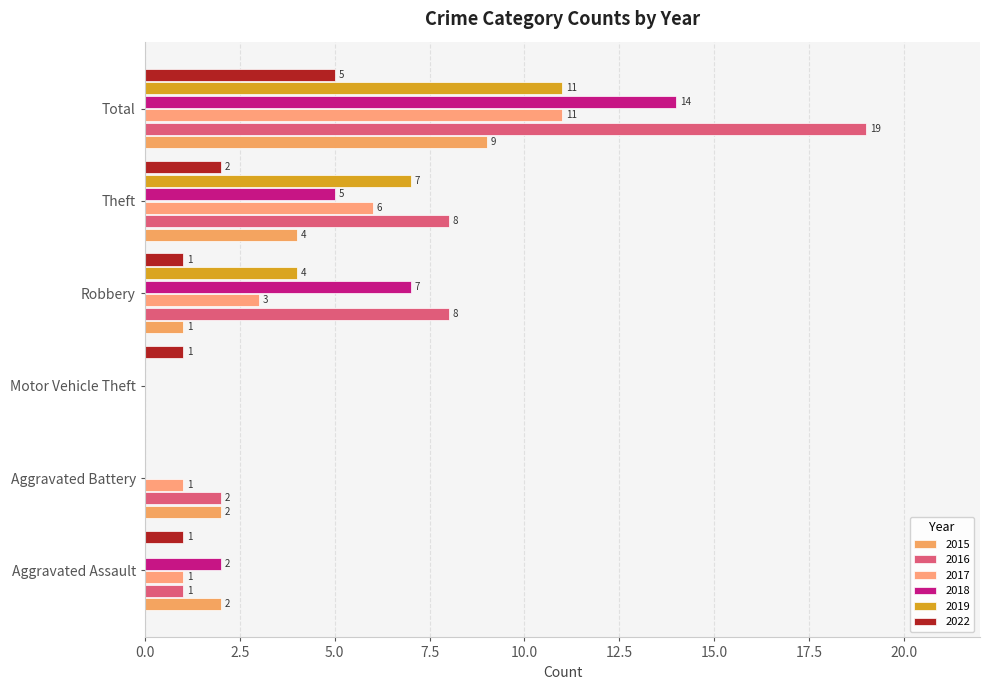

How many data points does each series have?

6